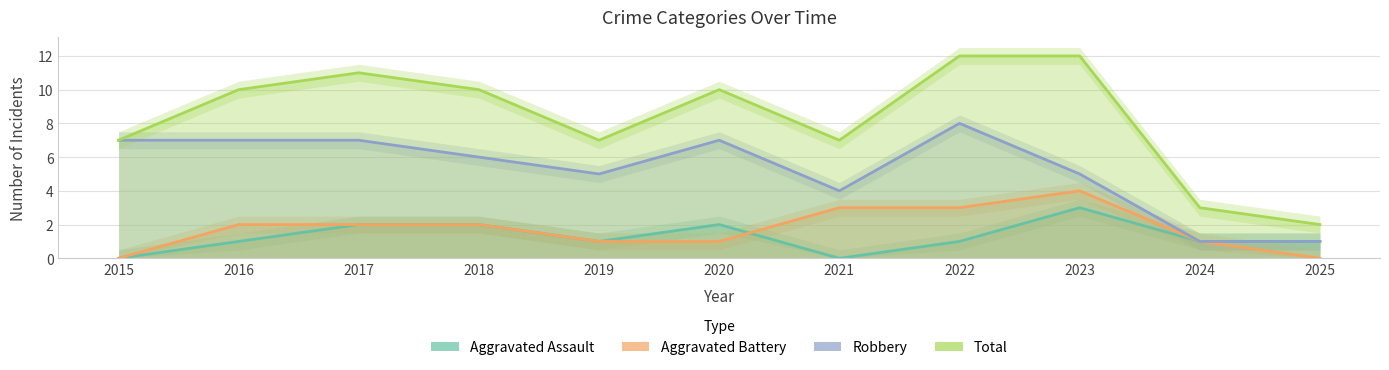

Reading left to right, list all the values displayed in this chart.

Aggravated Assault: 2015=0	2016=1	2017=2	2018=2	2019=1	2020=2	2021=0	2022=1	2023=3	2024=1	2025=1
Aggravated Battery: 2015=0	2016=2	2017=2	2018=2	2019=1	2020=1	2021=3	2022=3	2023=4	2024=1	2025=0
Robbery: 2015=7	2016=7	2017=7	2018=6	2019=5	2020=7	2021=4	2022=8	2023=5	2024=1	2025=1
Total: 2015=7	2016=10	2017=11	2018=10	2019=7	2020=10	2021=7	2022=12	2023=12	2024=3	2025=2